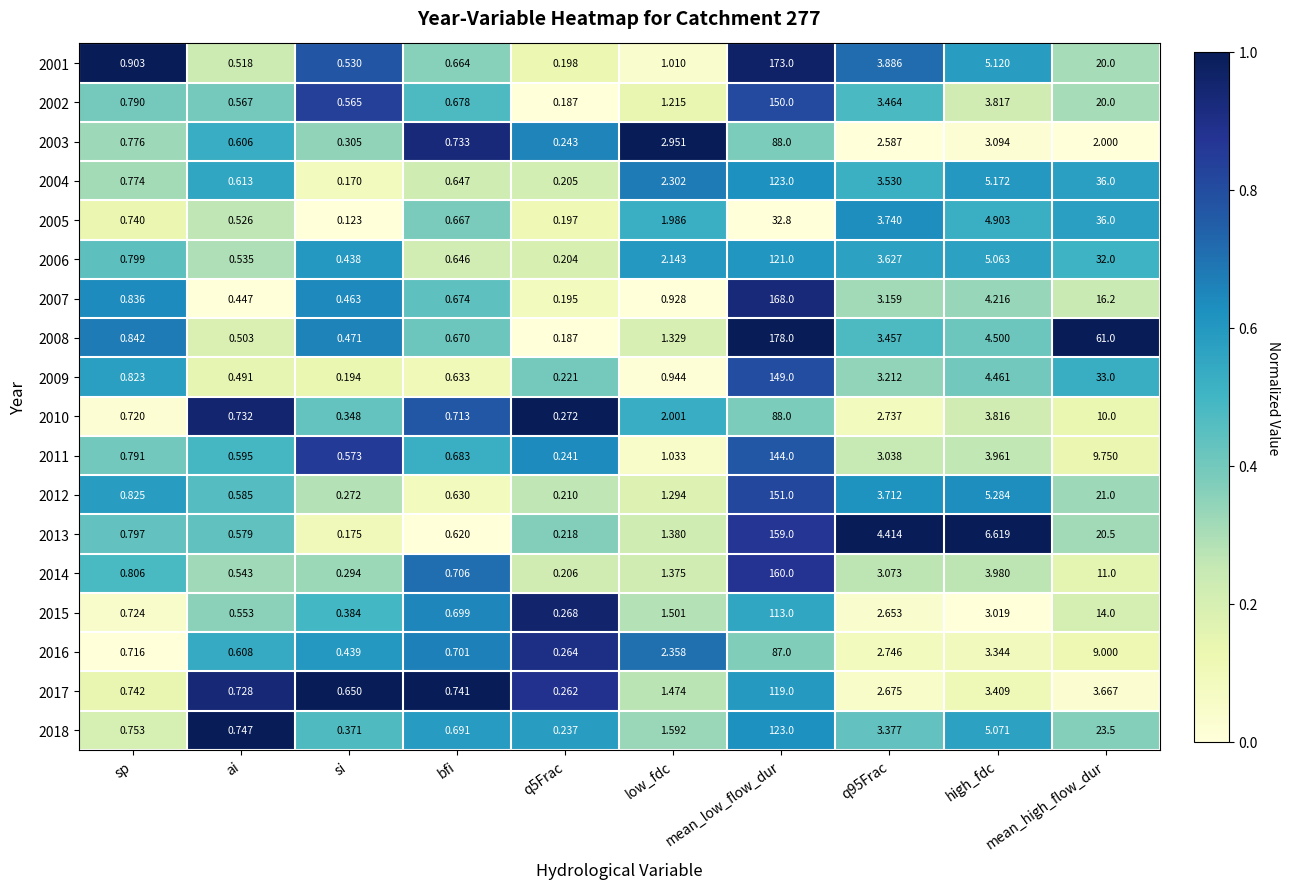

Which series changed the most between sp and bfi?

2001